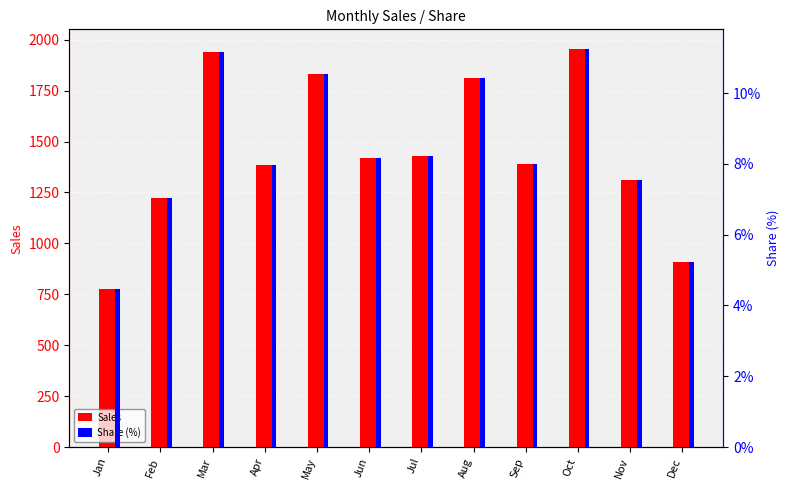

At which label does Sales reach its peak?

Oct